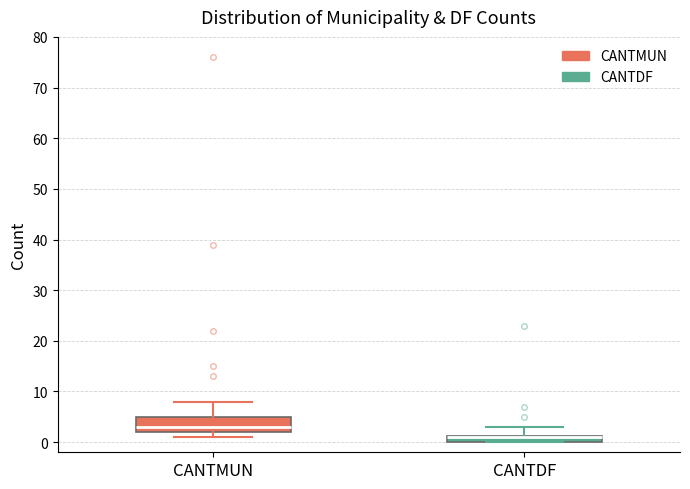

Where is the upper edge of the box for CANTDF on the y-axis? The values are not printed on the chart, so give them approximately, as read against the axis.

1